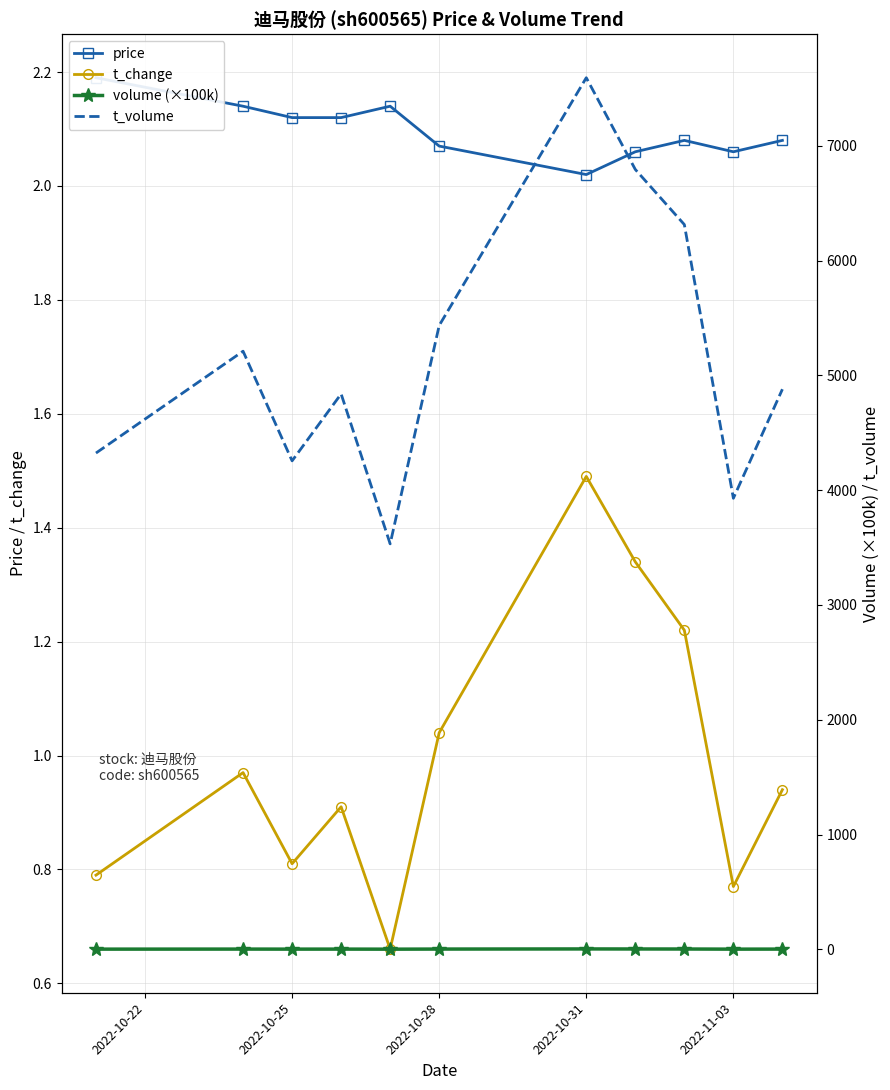

Where is the first local minimum for t_change?

2022-10-25